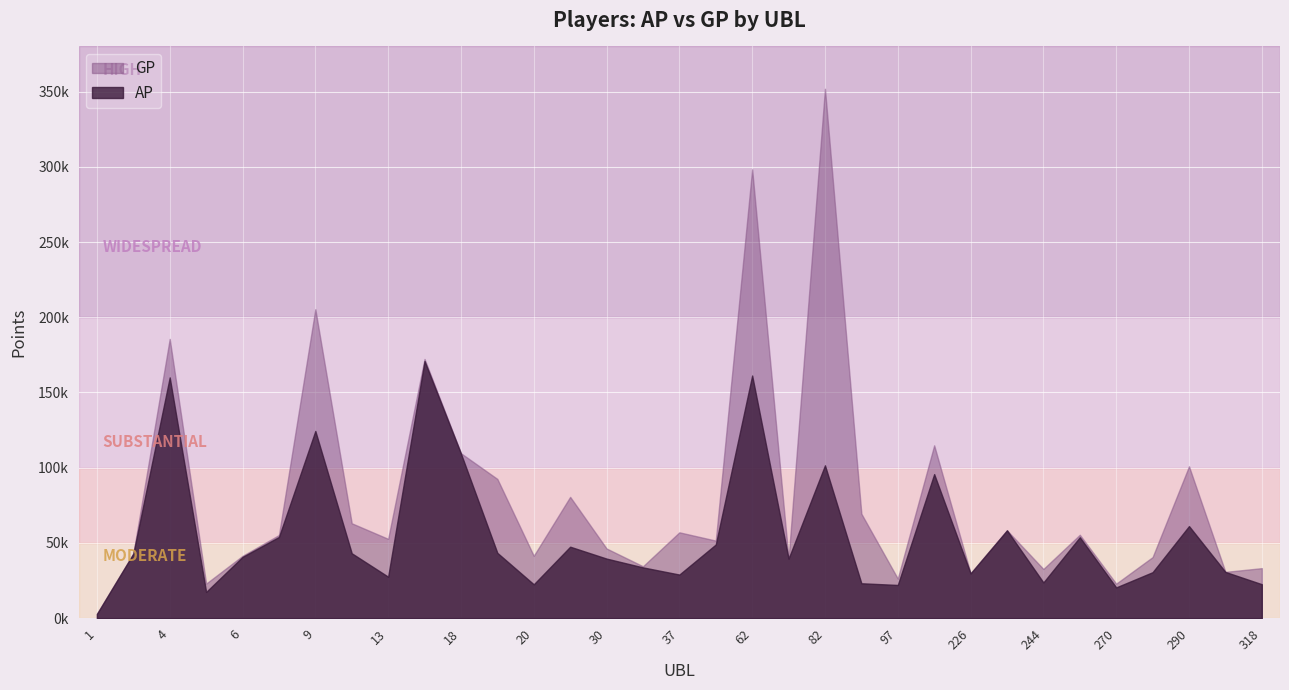

What is the value of the AP point at the 4th from the left?

17412